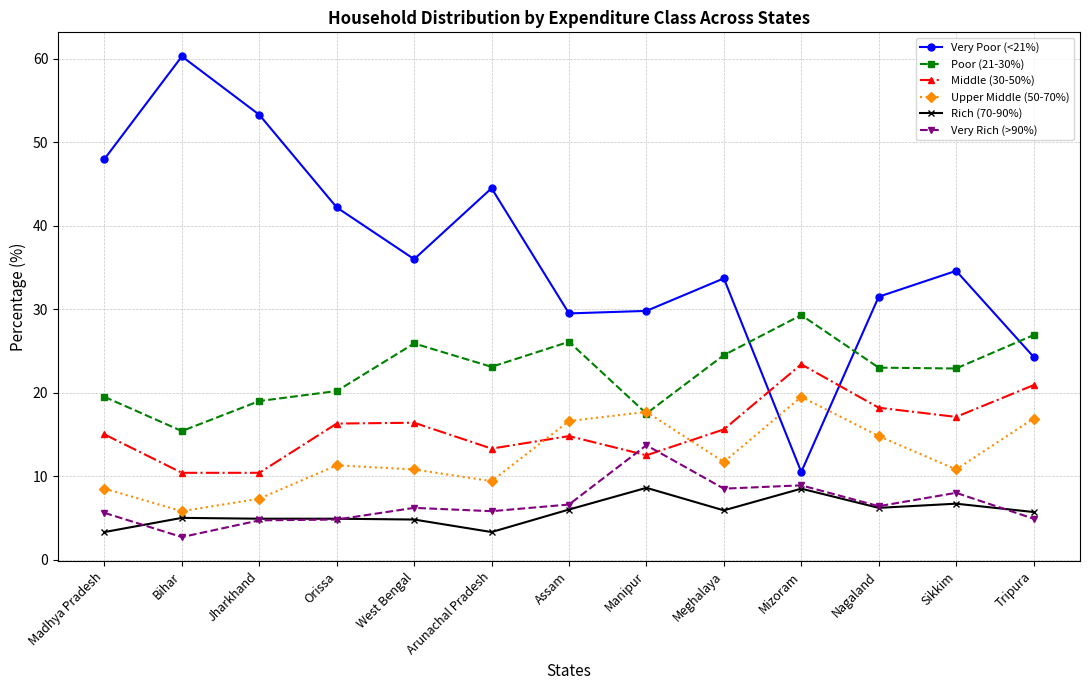

True or false: Rich (70-90%) has more than 2 points higher than both neighbors.

True